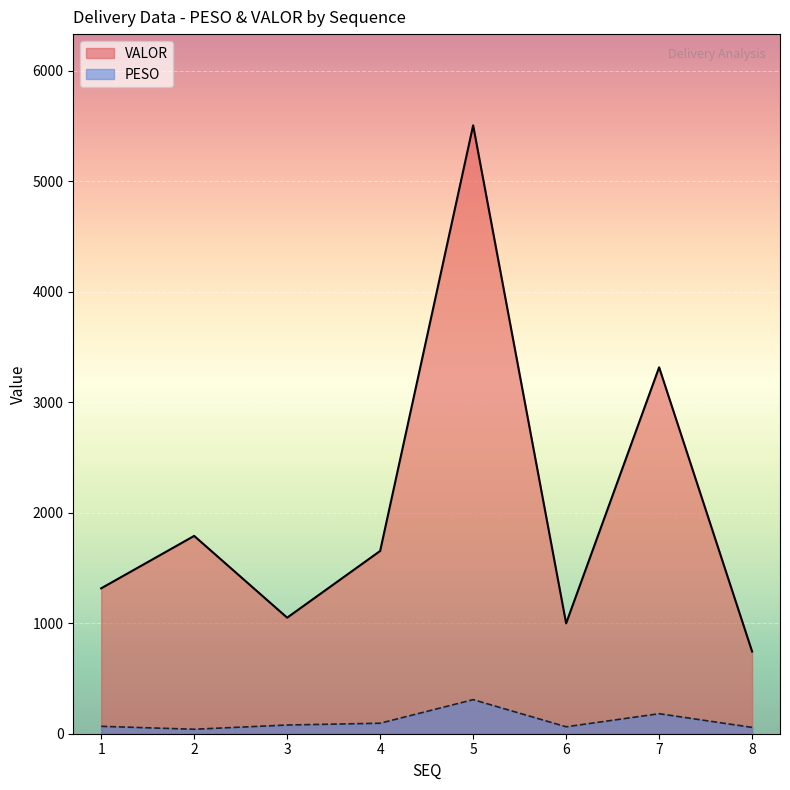

What is the approximate value of PESO at 3?

78.9